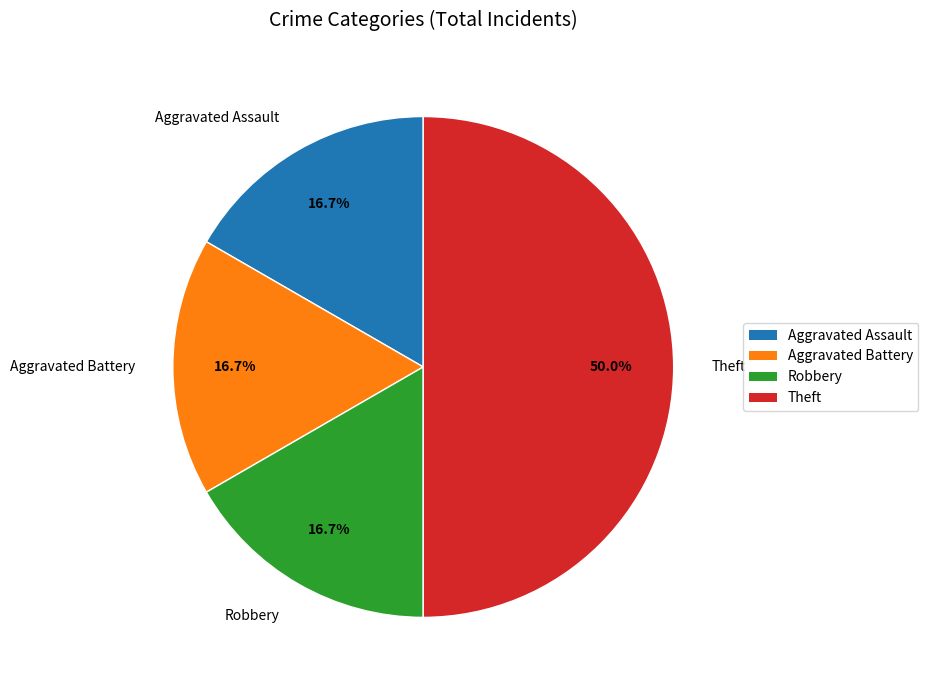

Which category has the biggest portion of the pie?

Theft